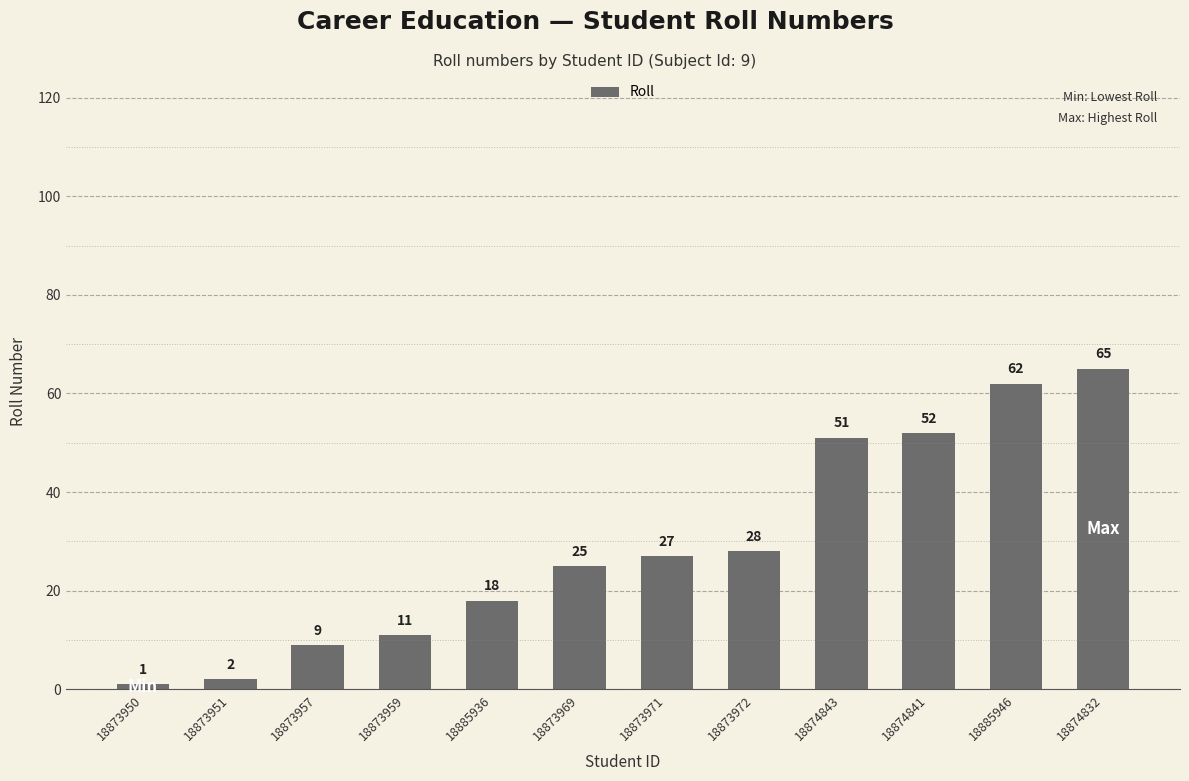

List the labels in order of value, smallest first.

18873950, 18873951, 18873957, 18873959, 18885936, 18873969, 18873971, 18873972, 18874843, 18874841, 18885946, 18874832